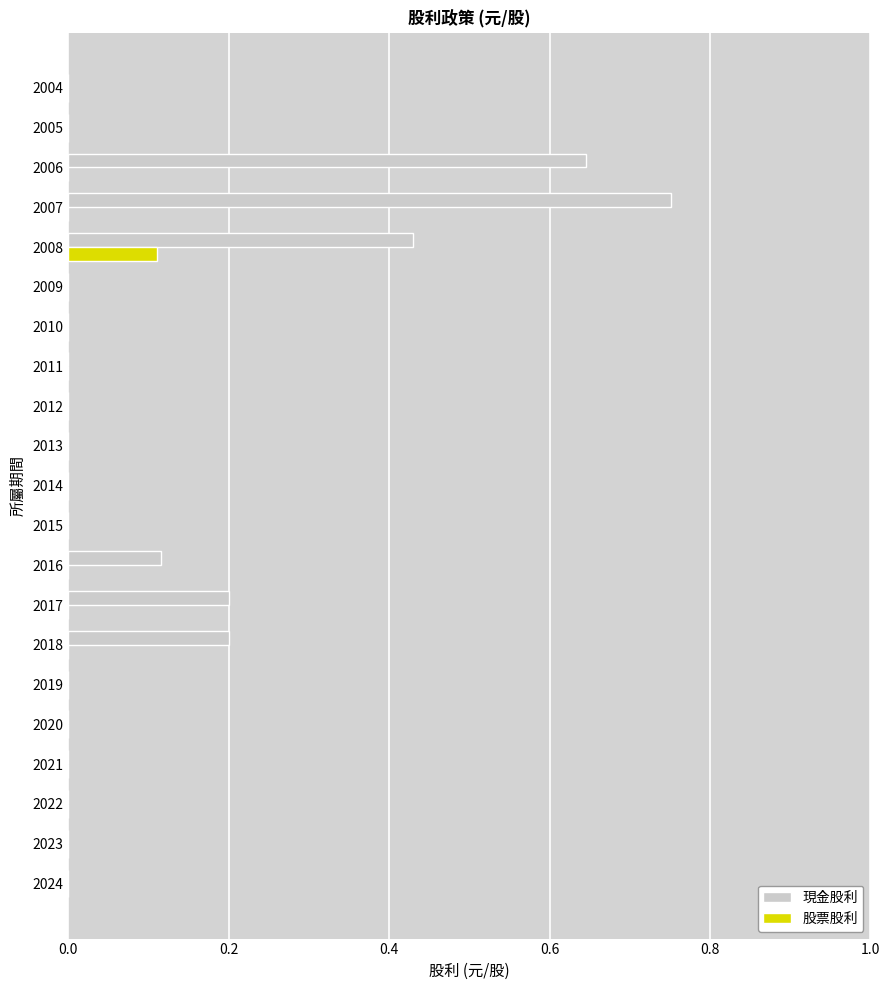

What is the sum of all 現金股利 values?

2.3